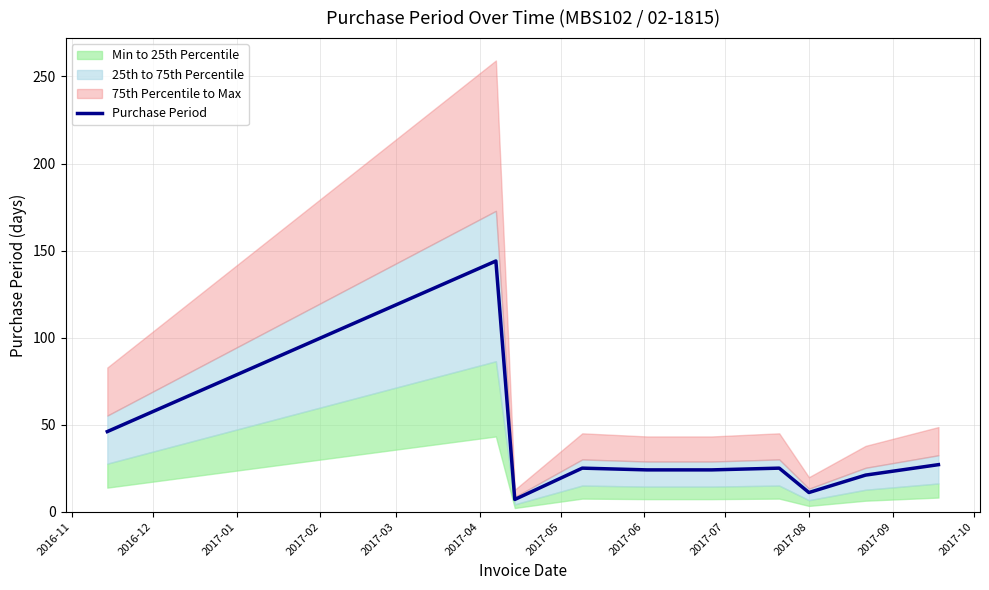

What is the highest value of the Purchase Period series?

144